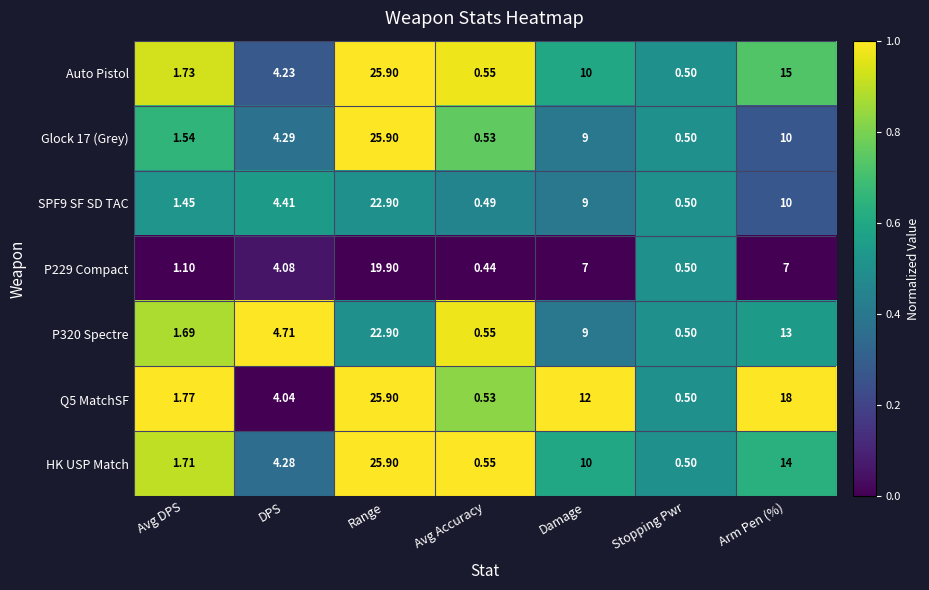

At which label does Auto Pistol first exceed 4?

DPS